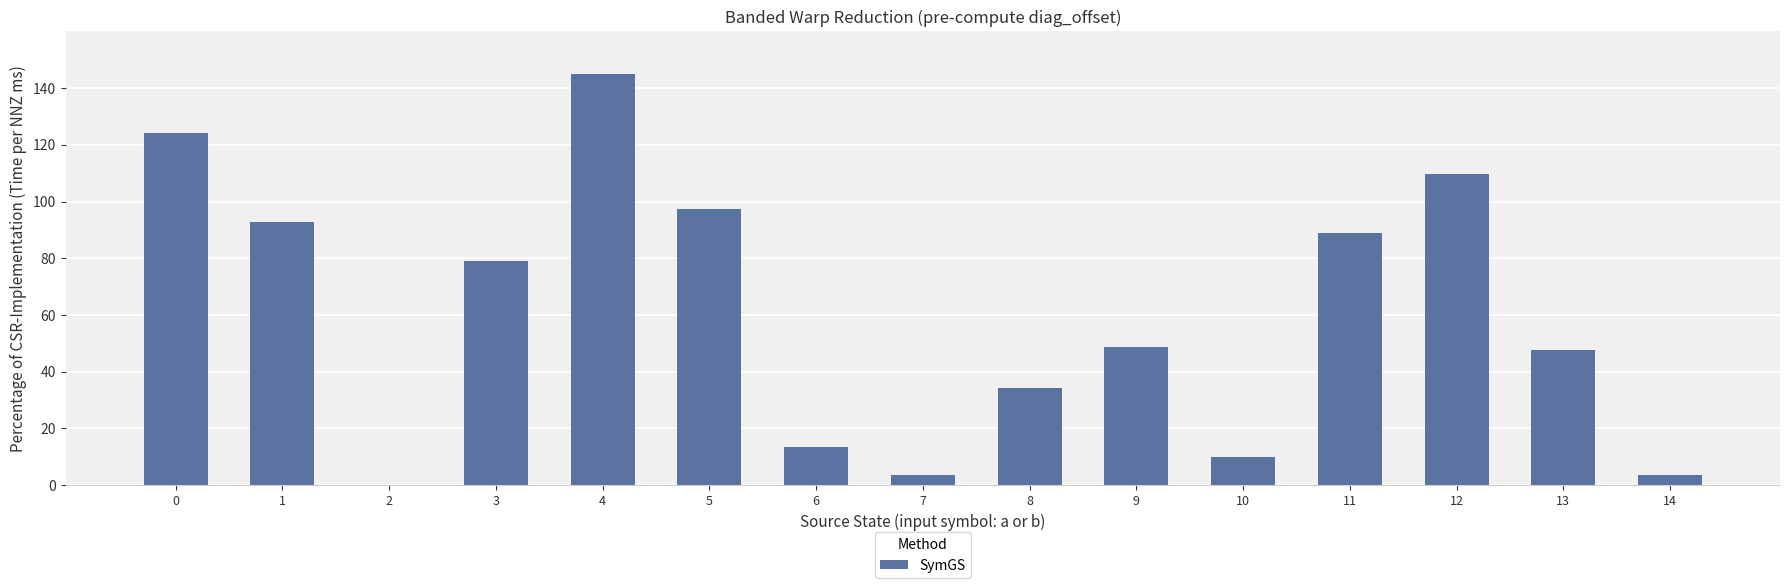

Reading left to right, transcribe all the data shown in this chart.

0=124.3	1=92.6	2=0.0	3=79.2	4=145.0	5=97.5	6=13.4	7=3.7	8=34.1	9=48.7	10=9.7	11=88.9	12=109.7	13=47.5	14=3.7